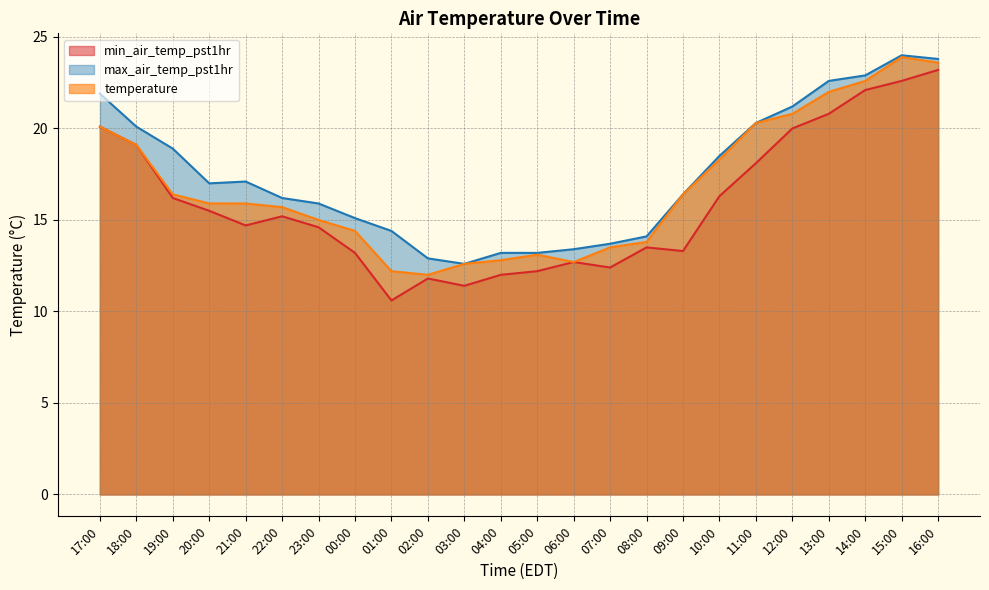

List the labels in order of min_air_temp_pst1hr value, smallest first.

01:00, 03:00, 02:00, 04:00, 05:00, 07:00, 06:00, 00:00, 09:00, 08:00, 23:00, 21:00, 22:00, 20:00, 19:00, 10:00, 11:00, 18:00, 12:00, 17:00, 13:00, 14:00, 15:00, 16:00